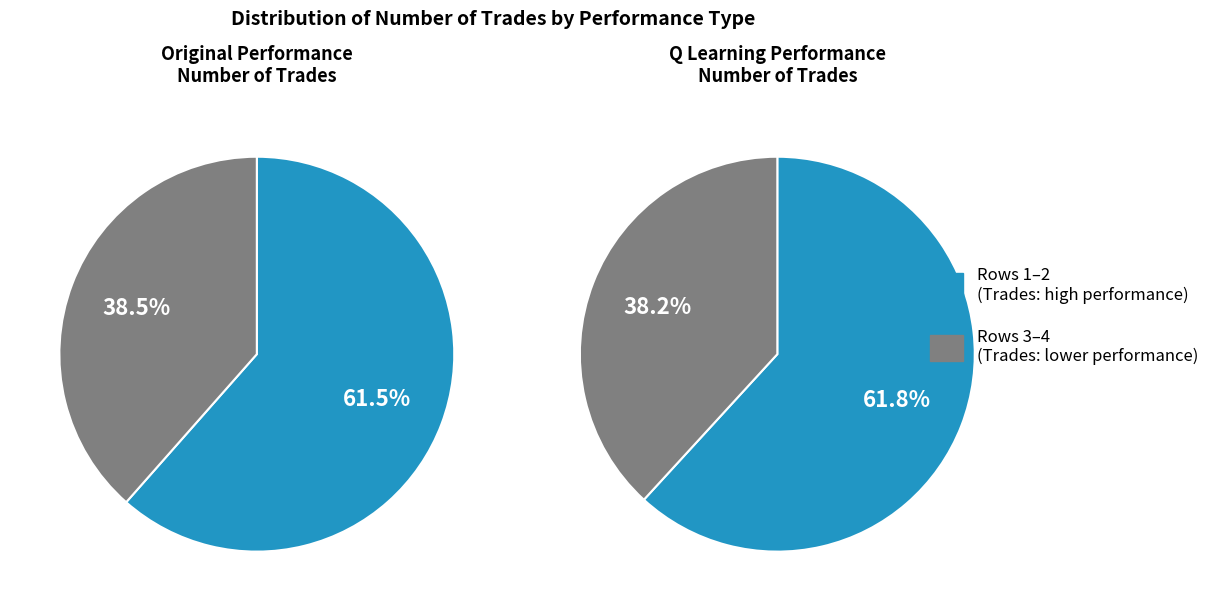

How many segments does this pie chart have?

4